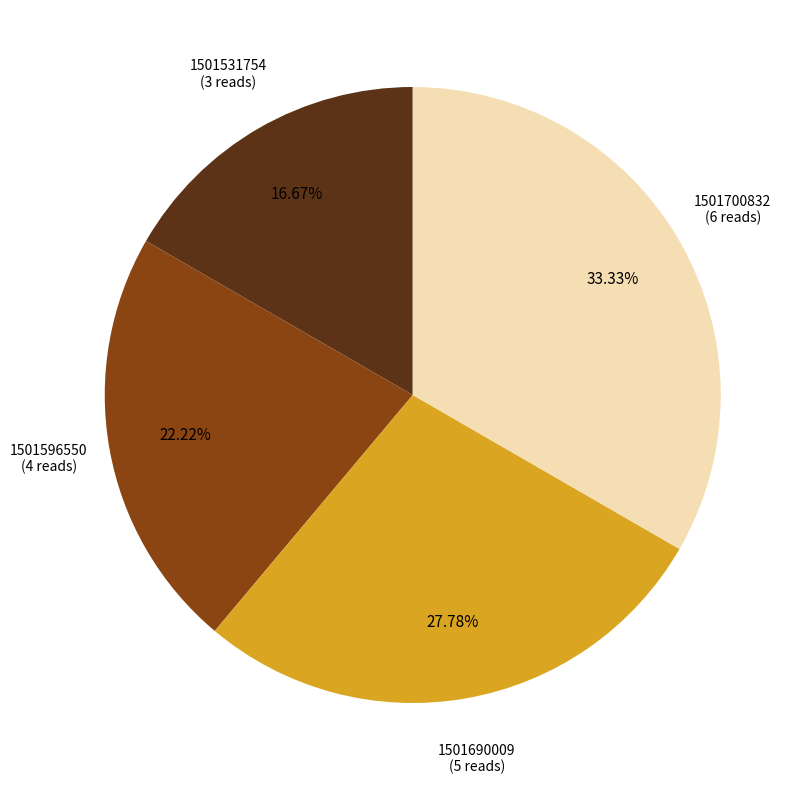

Is there a majority slice in this chart?

No